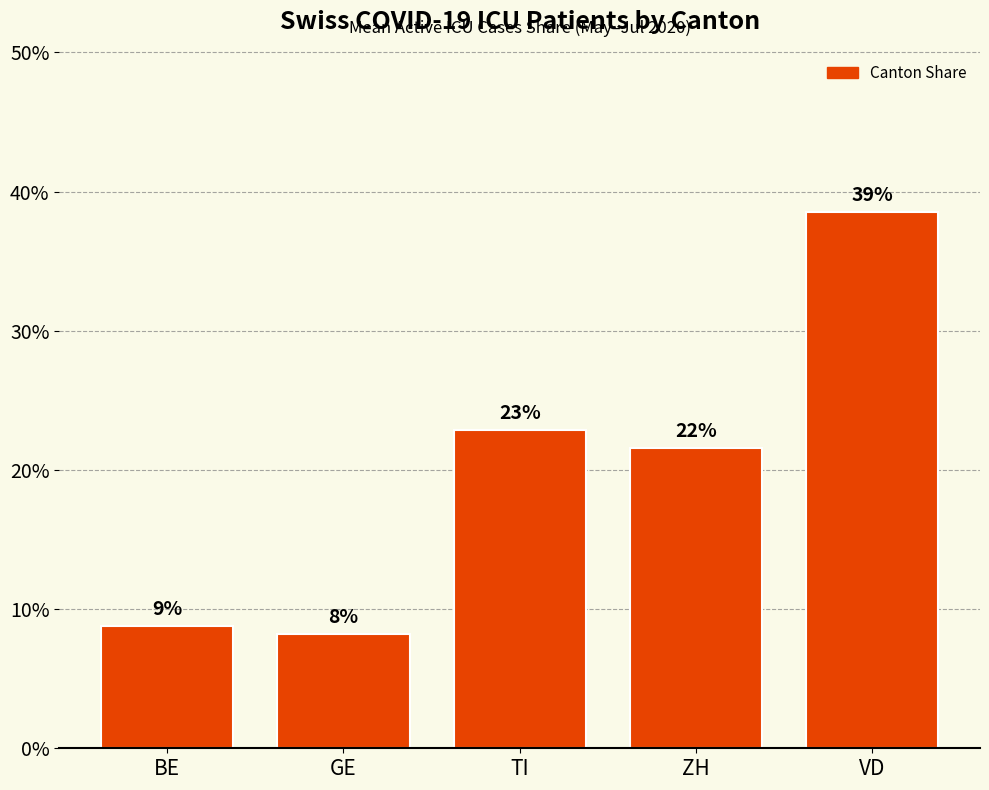

Are the bars horizontal?

No